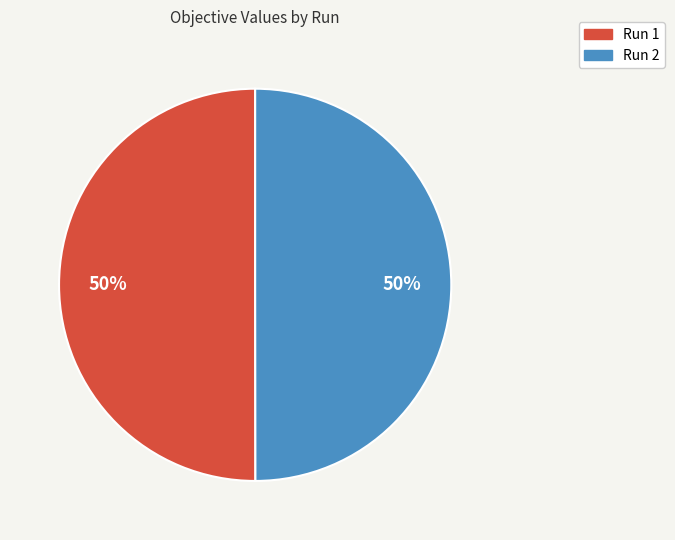

To the nearest percent, what is the average slice percentage?

50%